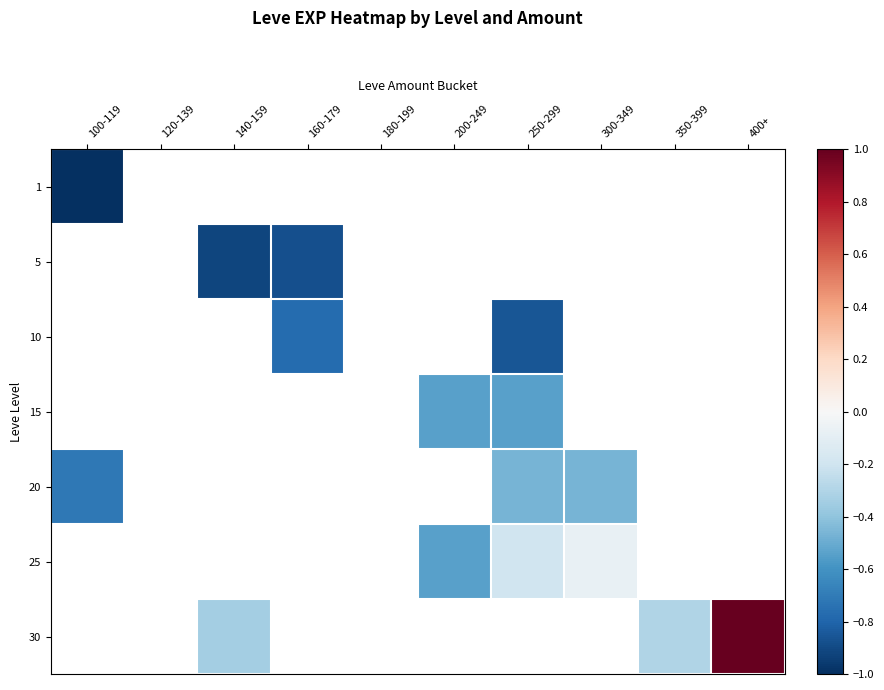

At how many categories does at least one series exceed 0?

1